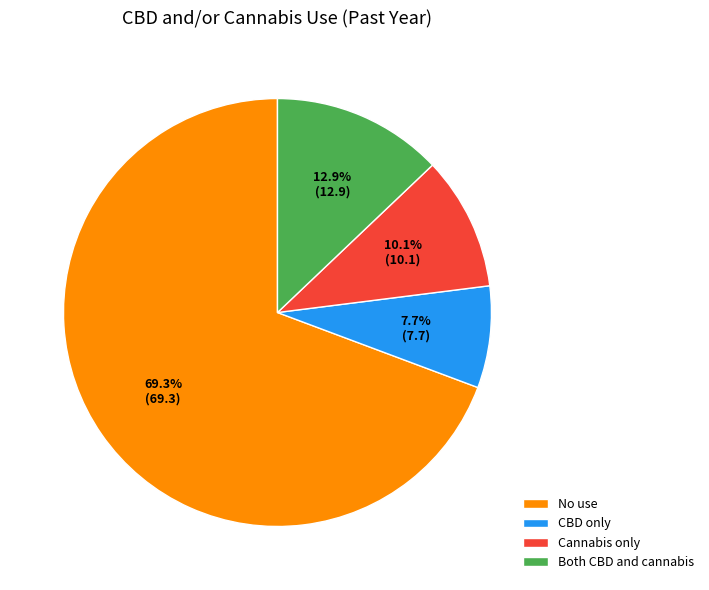

Count the number of slices in the pie.

4